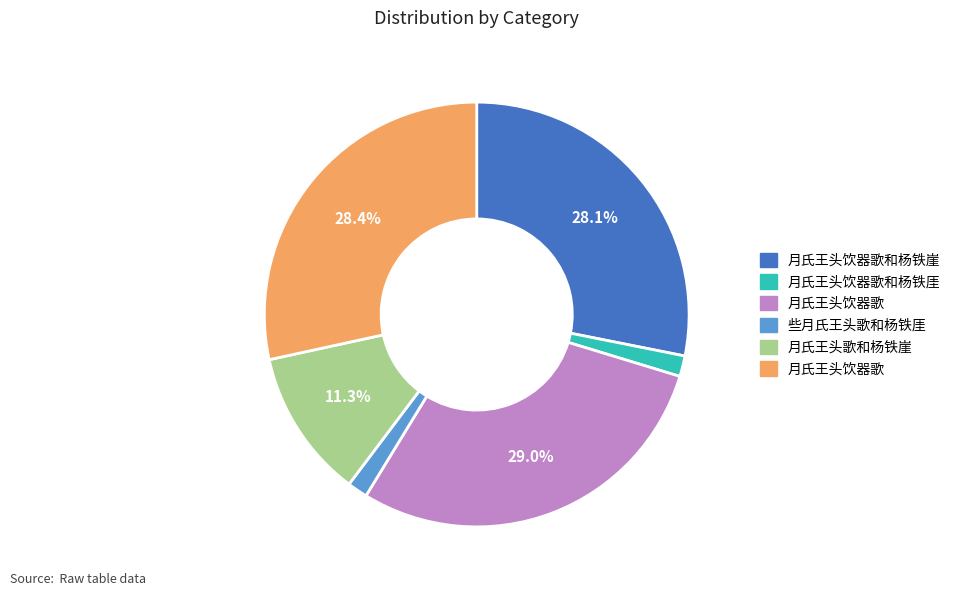

Is there a majority slice in this chart?

No